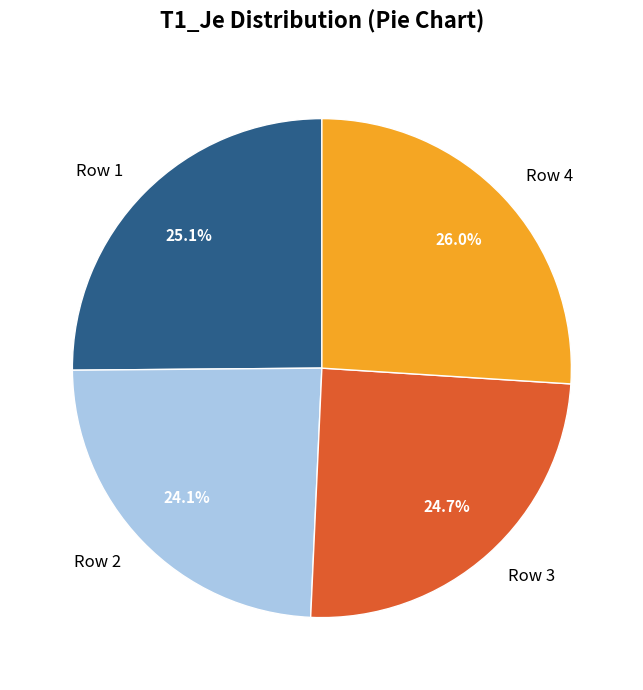

To the nearest percent, what is the average slice percentage?

25%